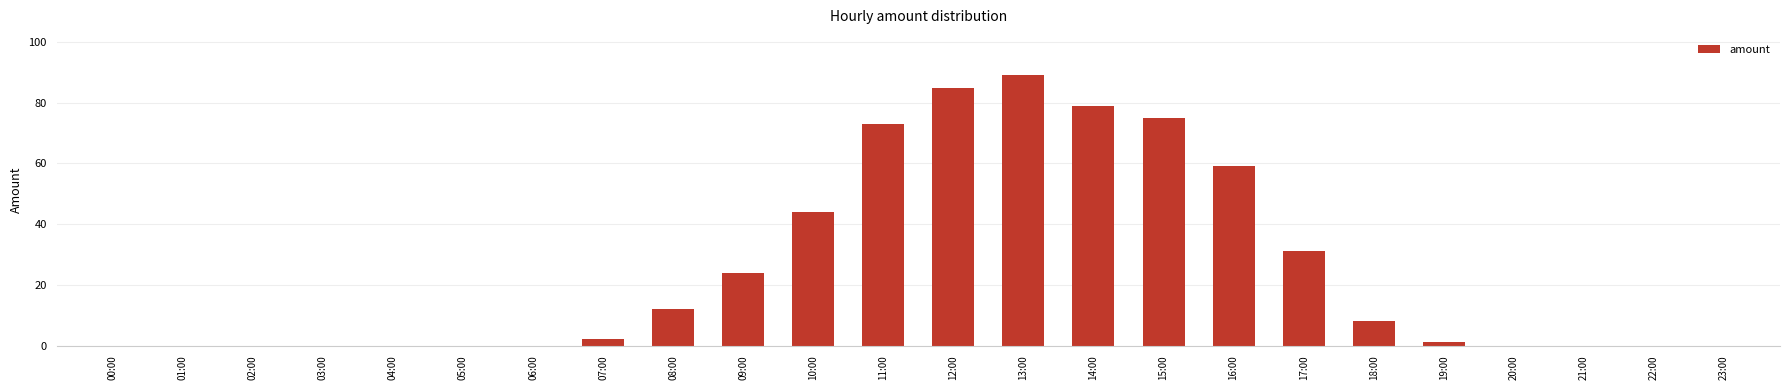

What is the maximum value shown in the chart?

89